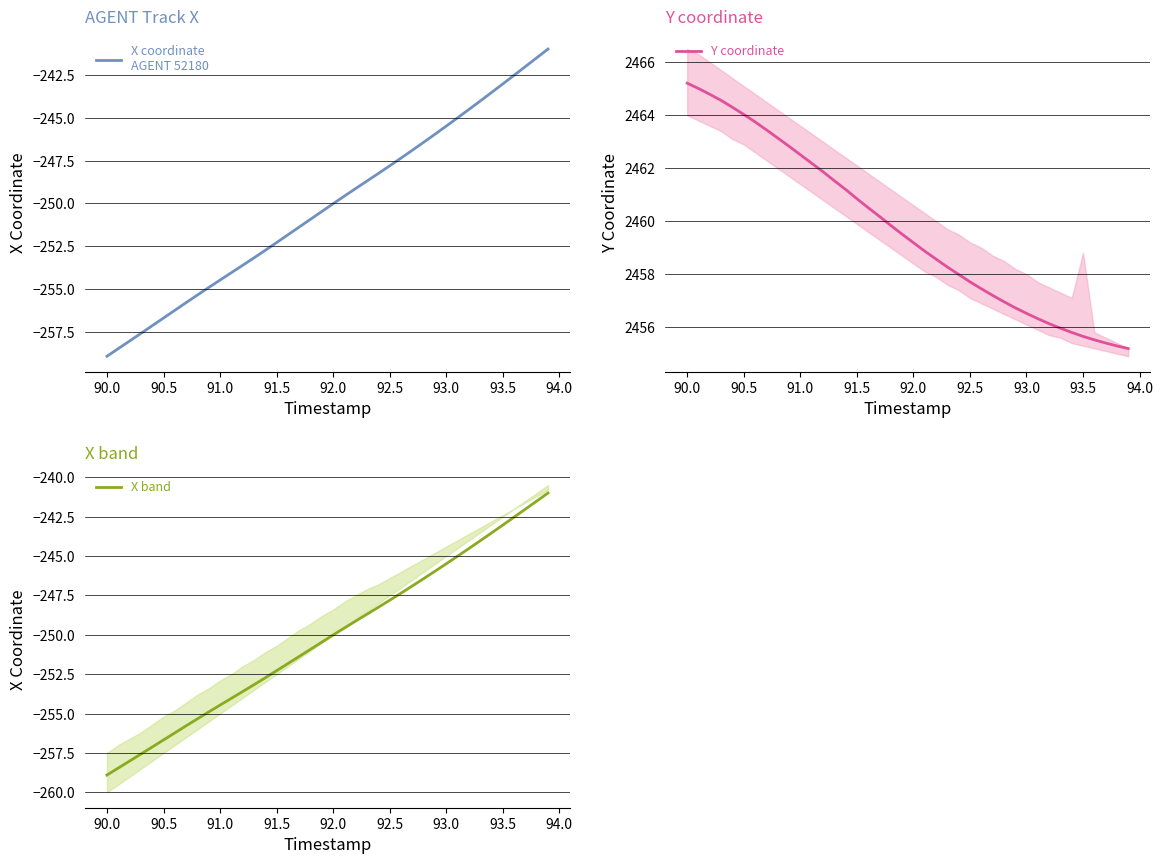

At which label does Y coordinate first exceed 2459?

90.0